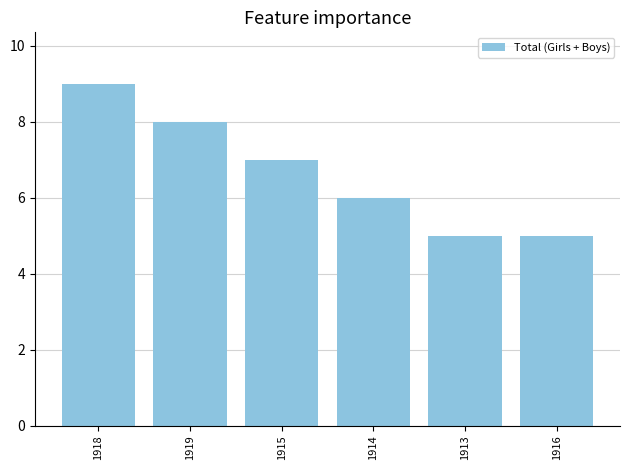

Reading right to left, extract all data points from this chart.

5	5	6	7	8	9